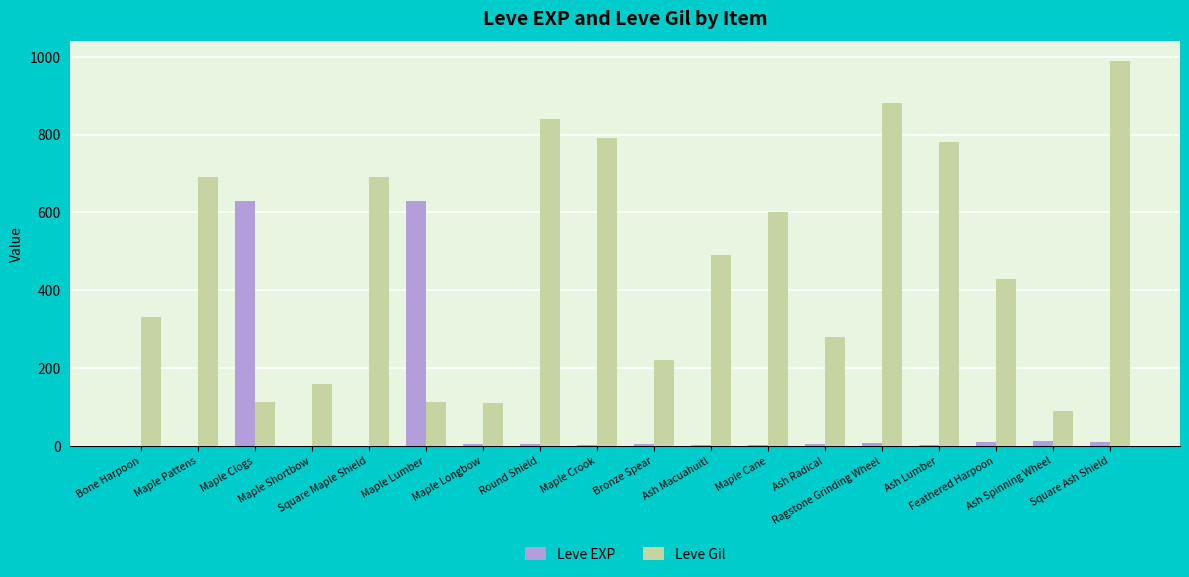

Are the bars horizontal?

No